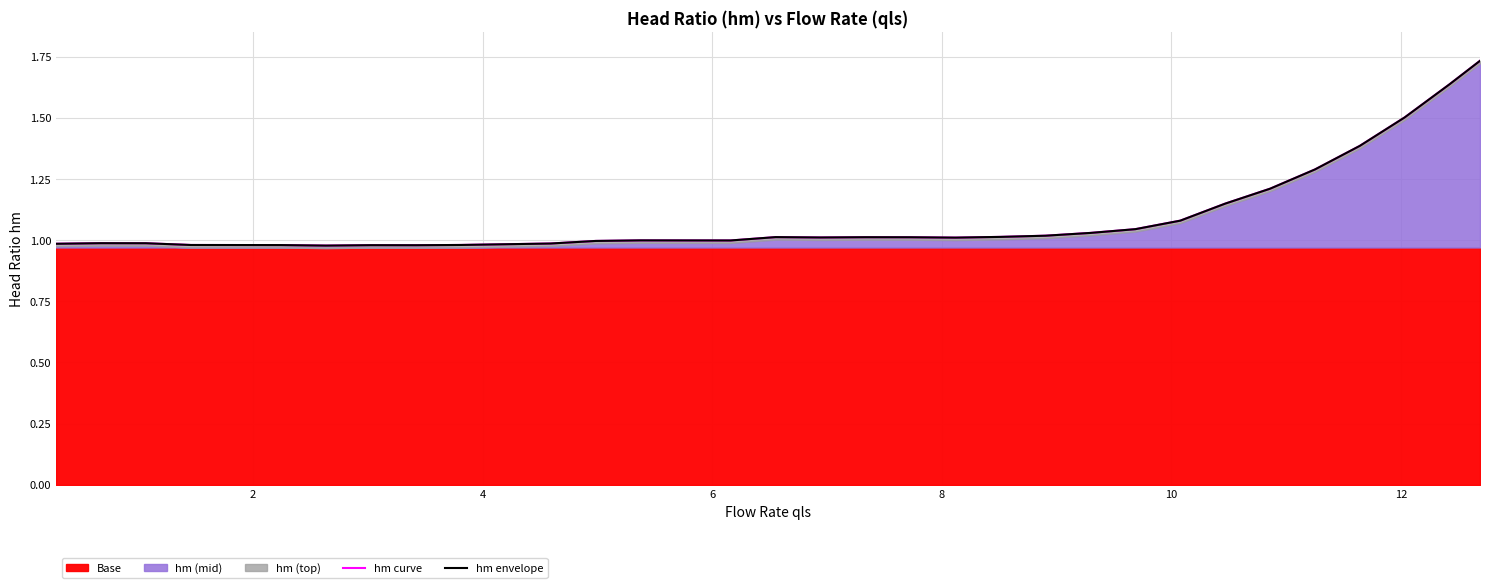

Reading left to right, transcribe all the data shown in this chart.

hm curve: 1.0	1.0	1.0	1.0	1.0	1.0	1.0	1.0	1.0	1.0	1.0	1.0	1.0	1.0	1.0	1.0	1.0	1.0	1.0	1.0	1.0	1.0	1.0	1.0	1.0	1.1	1.1	1.2	1.3	1.4	1.5	1.6	1.7
hm envelope: 1.0	1.0	1.0	1.0	1.0	1.0	1.0	1.0	1.0	1.0	1.0	1.0	1.0	1.0	1.0	1.0	1.0	1.0	1.0	1.0	1.0	1.0	1.0	1.0	1.0	1.1	1.1	1.2	1.3	1.4	1.5	1.6	1.7